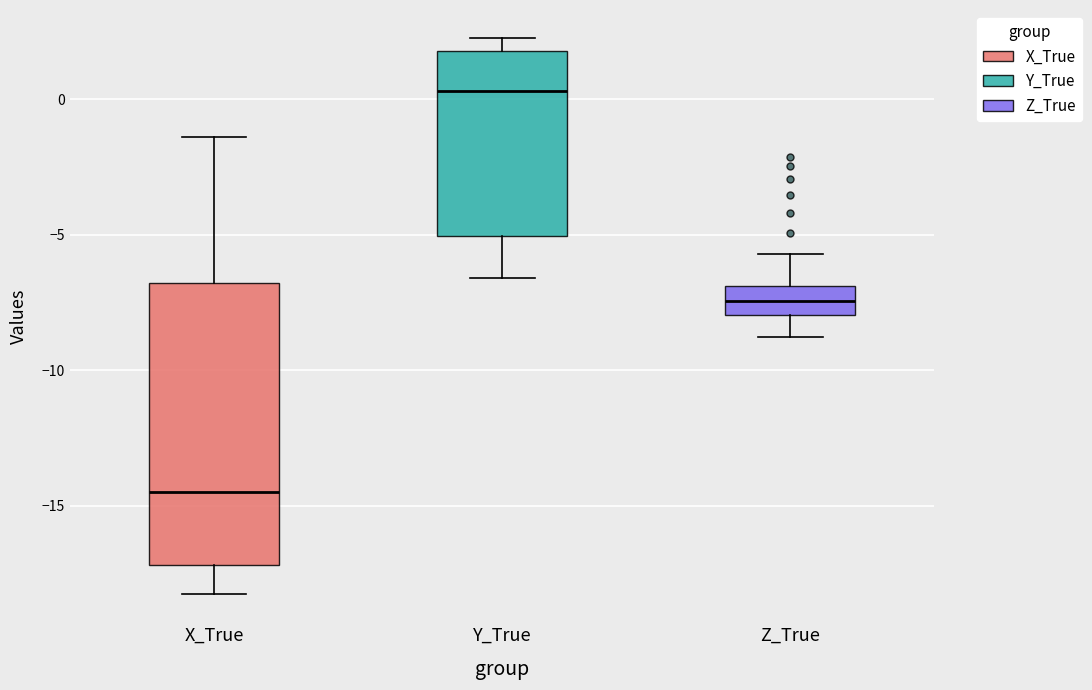

Reading left to right, transcribe this box plot: for each box, give where its median line is, the range the box spans, and where its two whiskers end, as read against the y-axis. The values are not printed on the chart, so give them approximately, as read against the axis.

X_True: median -14.5, box -17.0 to -7.0, whiskers -18.5 to -1.5
Y_True: median 0.5, box -5.0 to 2.0, whiskers -6.5 to 2.5
Z_True: median -7.5, box -8.0 to -7.0, whiskers -9.0 to -5.5